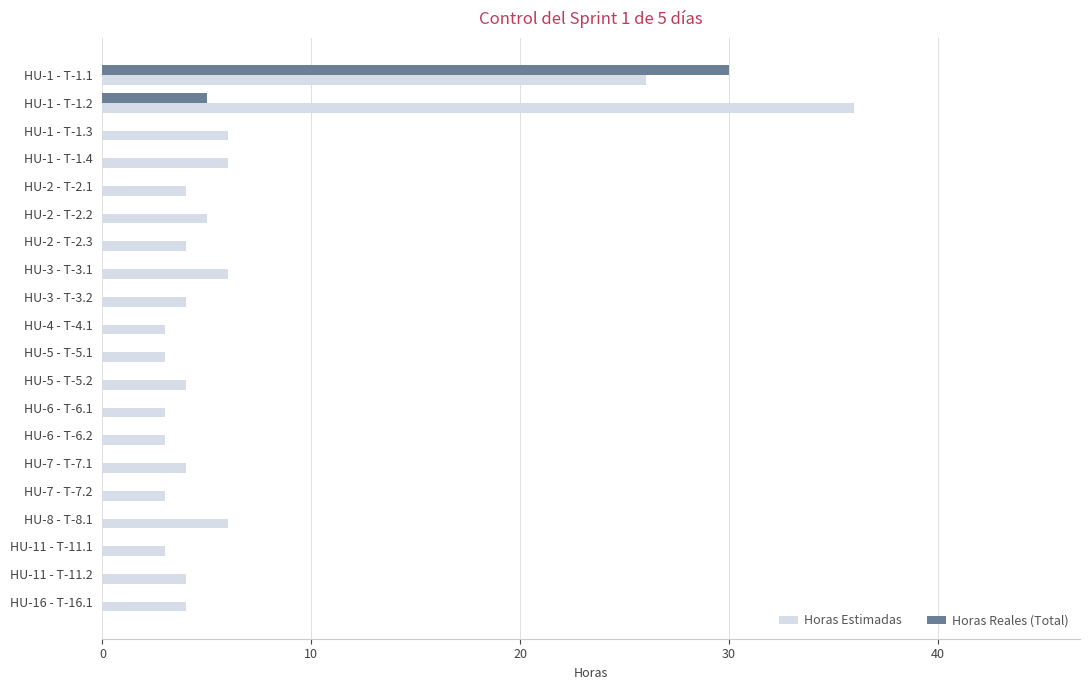

What is the sum of all Horas Reales (Total) values?

35